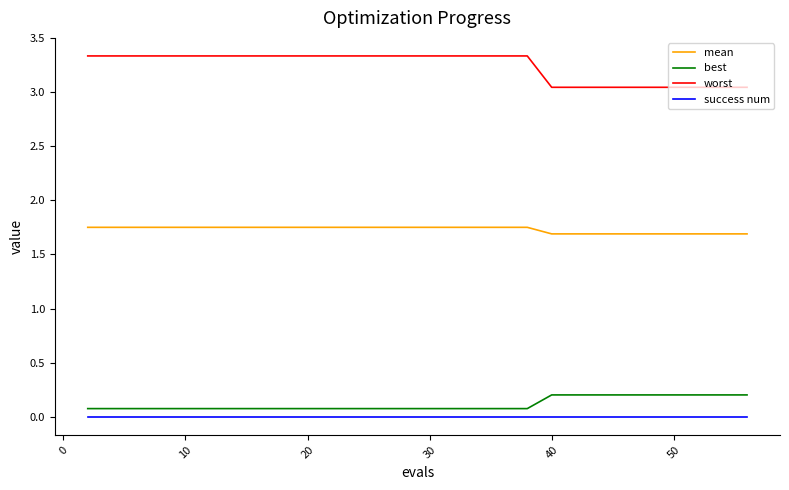

List the series in order of their peak value, highest first.

worst, mean, best, success num